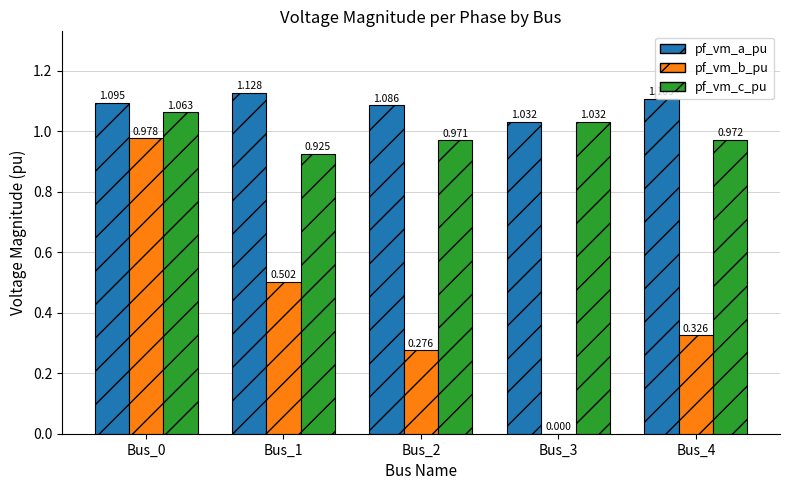

Which series has the largest total across all categories?

pf_vm_a_pu